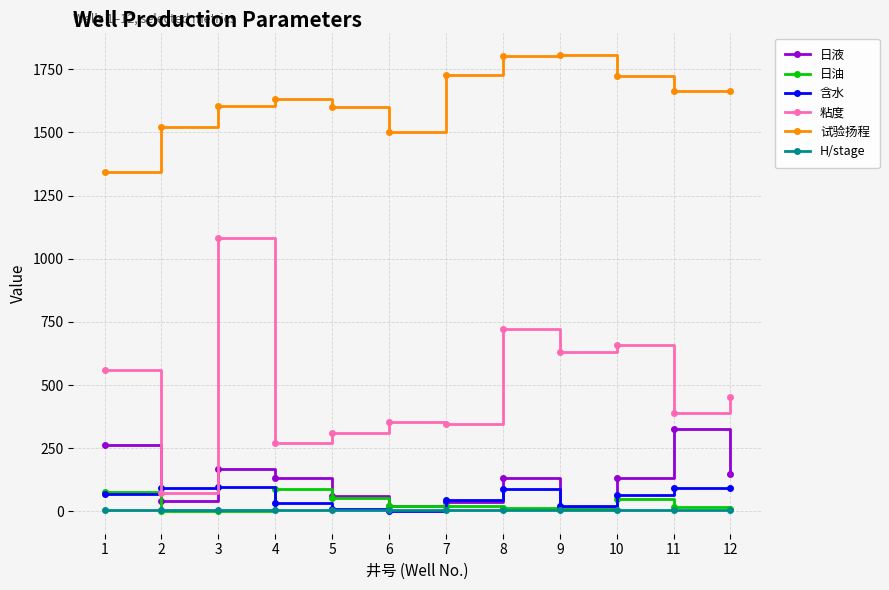

What is the total value across all series at 9?

2484.8